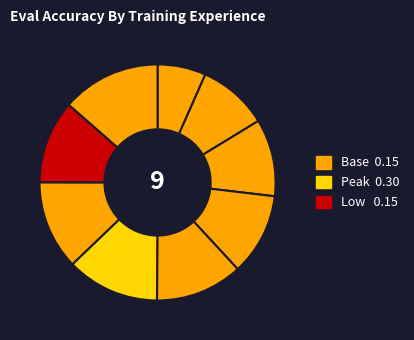

How many segments does this pie chart have?

9